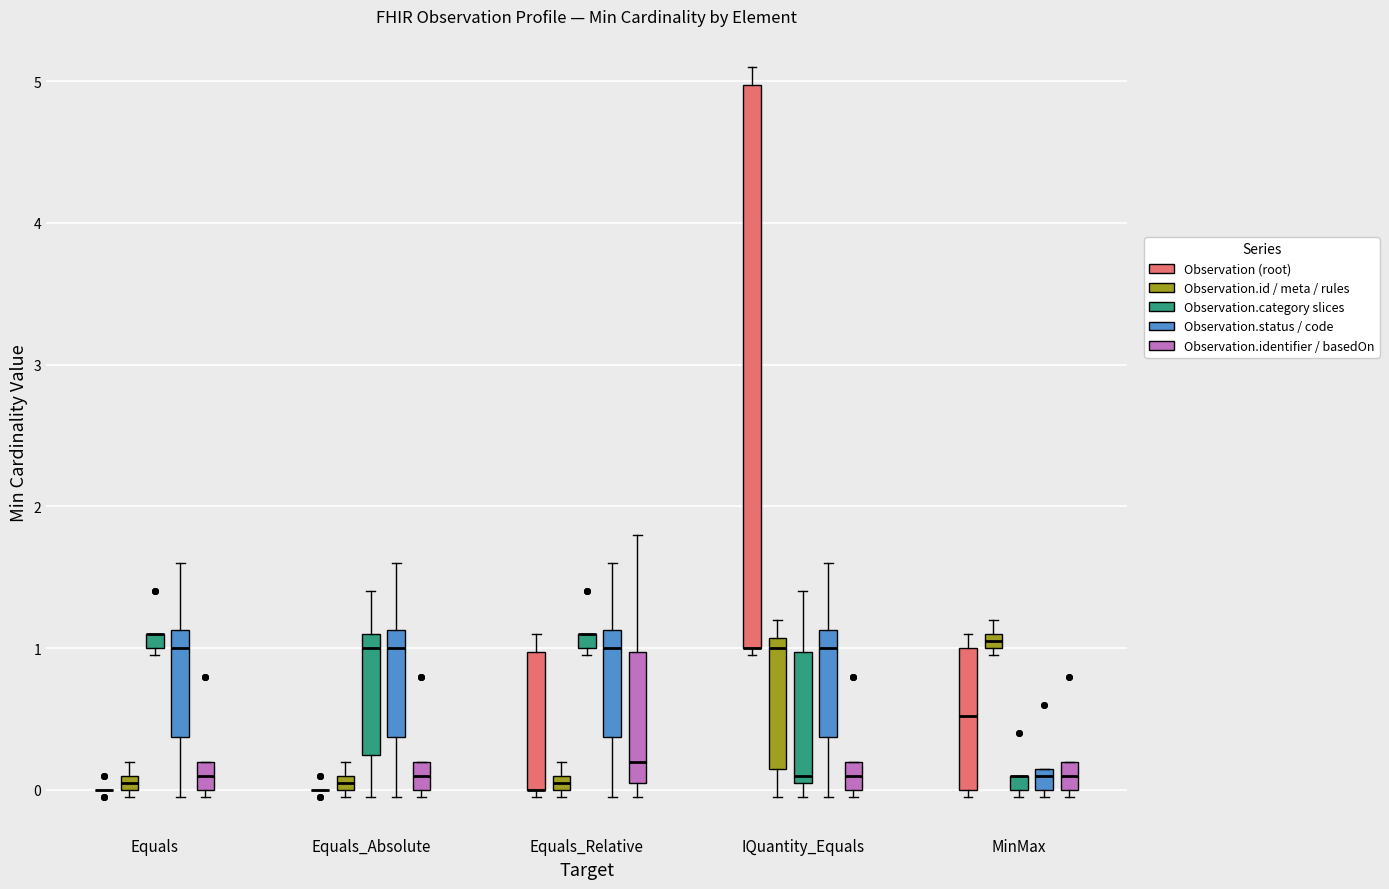

Where does the upper whisker of the box for Equals_Relative (Observation.identifier / basedOn) end on the y-axis? The values are not printed on the chart, so give them approximately, as read against the axis.

1.8